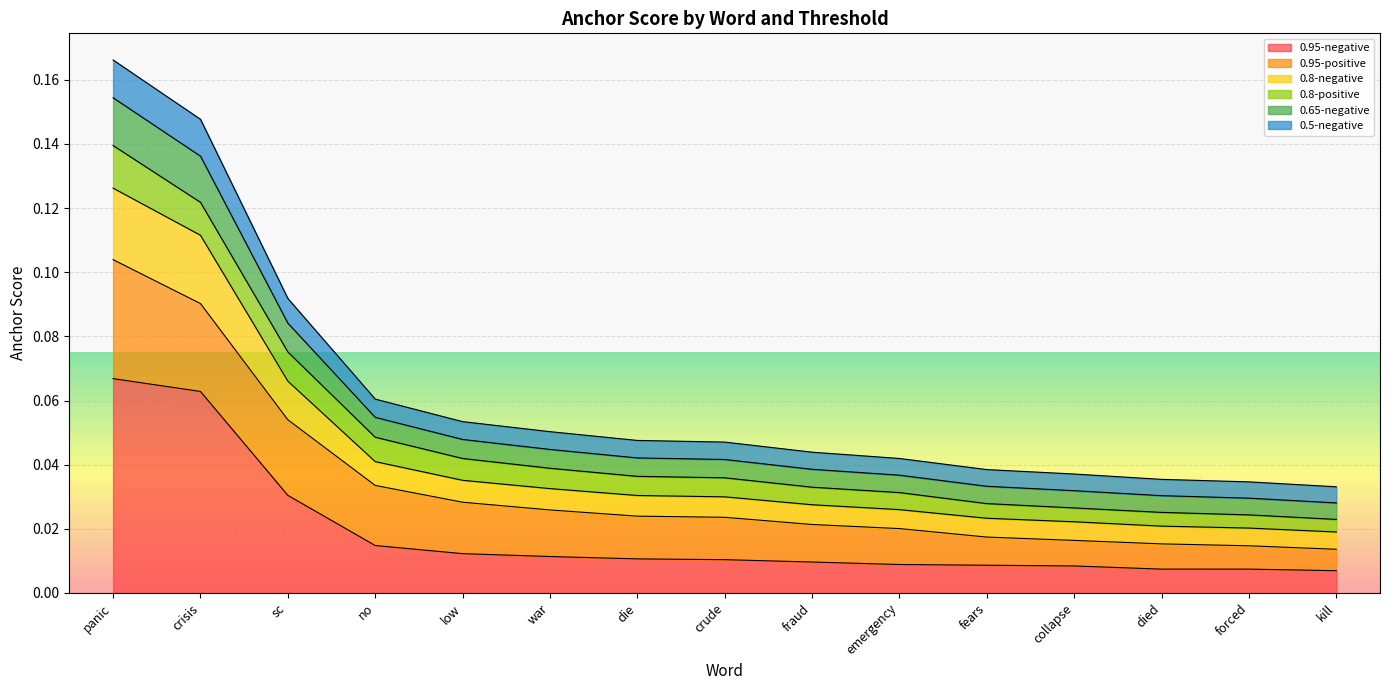

Which category has the highest value in the 0.95-negative series?

panic